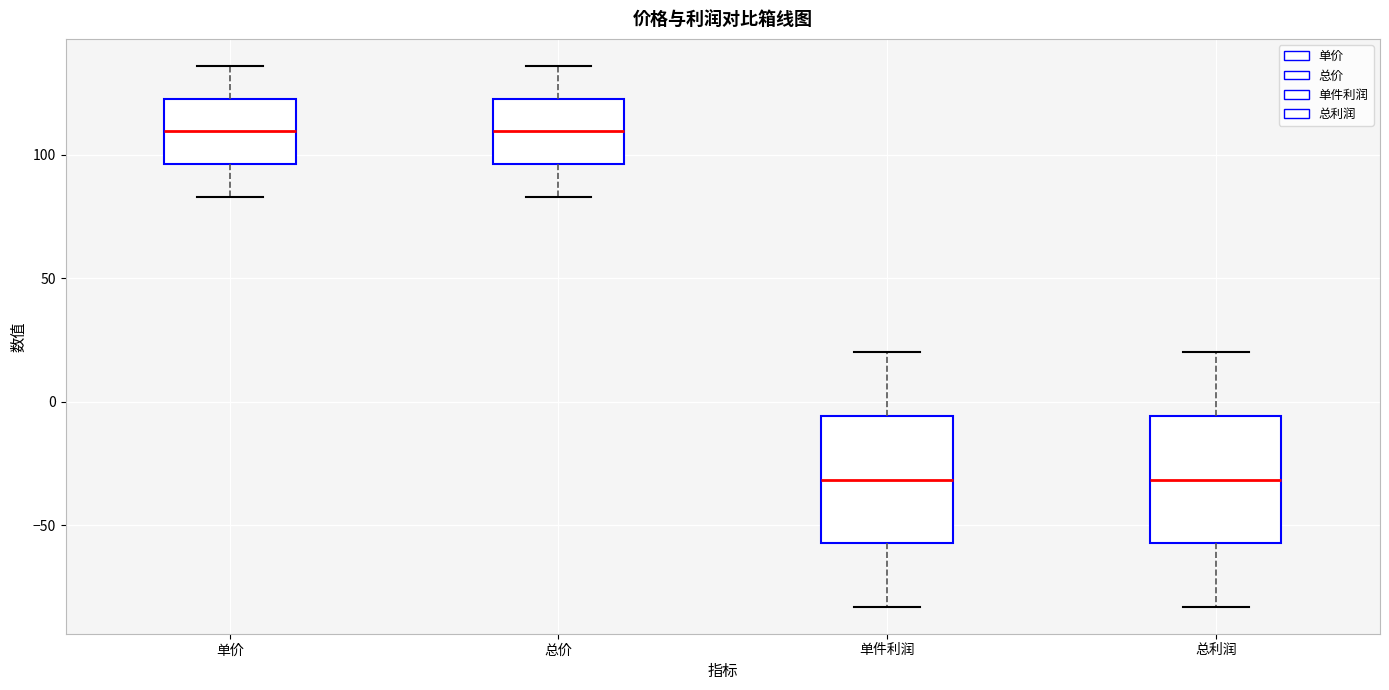

Reading left to right, read every box against the y-axis: the position of its median line, the range the box covers, and the ends of its whiskers. The values are not printed on the chart, so give them approximately, as read against the axis.

单价: median 110, box 95 to 125, whiskers 85 to 135
总价: median 110, box 95 to 125, whiskers 85 to 135
单件利润: median -30, box -55 to -5, whiskers -85 to 20
总利润: median -30, box -55 to -5, whiskers -85 to 20